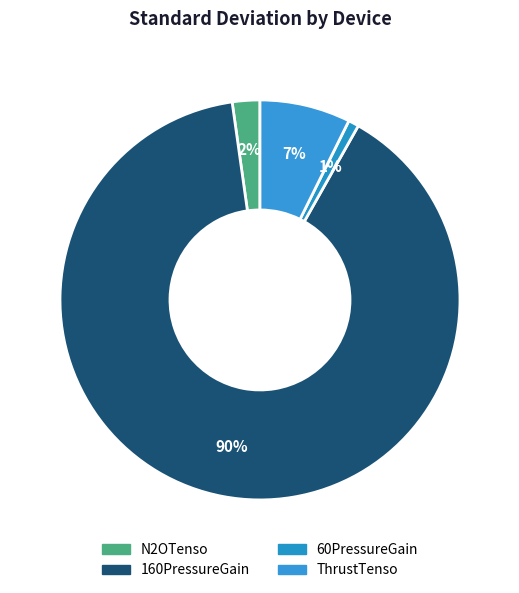

How many slices are in this pie chart?

4